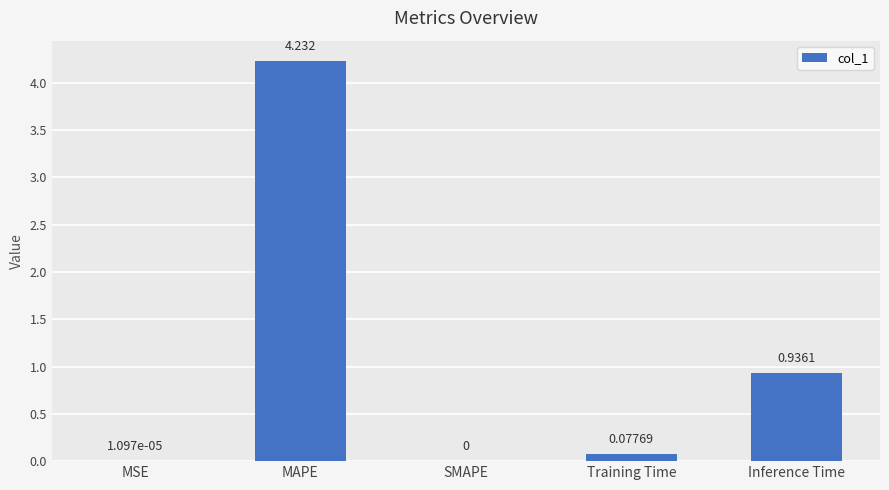

Where is the data nearest to the value 2?

Inference Time